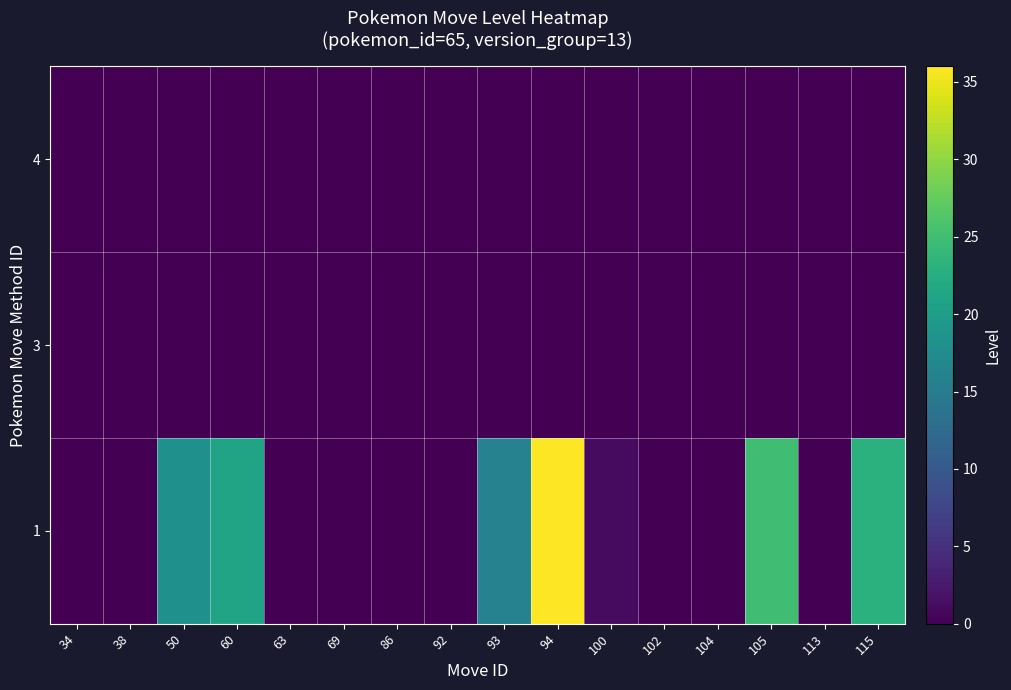

Reading left to right, transcribe all the data shown in this chart.

1: 34=0	38=0	50=18	60=21	63=0	69=0	86=0	92=0	93=16	94=36	100=1	102=0	104=0	105=25	113=0	115=23
3: 34=0	38=0	50=0	60=0	63=0	69=0	86=0	92=0	93=0	94=0	100=0	102=0	104=0	105=0	113=0	115=0
4: 34=0	38=0	50=0	60=0	63=0	69=0	86=0	92=0	93=0	94=0	100=0	102=0	104=0	105=0	113=0	115=0